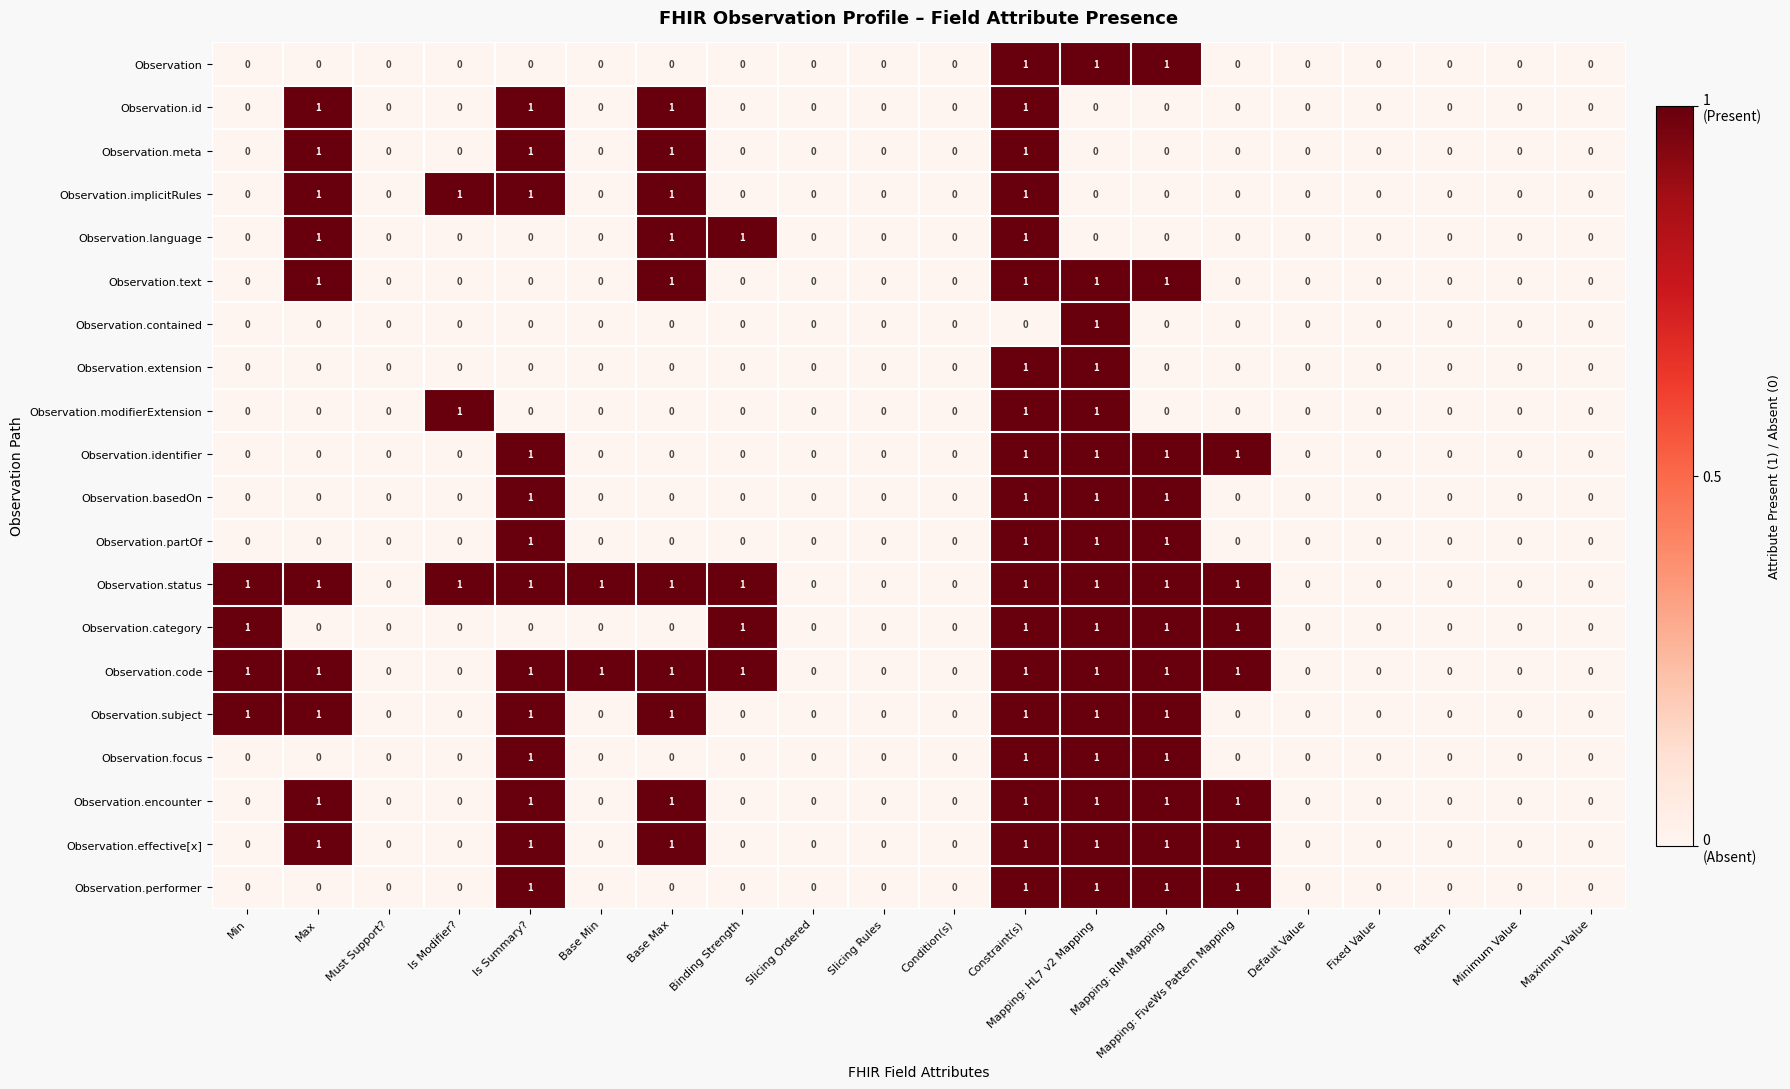

The Observation.encounter series shows 0 at Is Summary?. True or false?

False